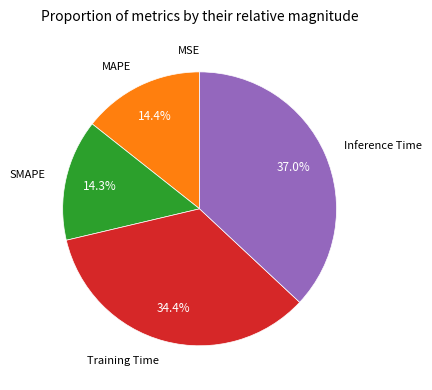

How much of the chart is everything except MAPE?

85.6%